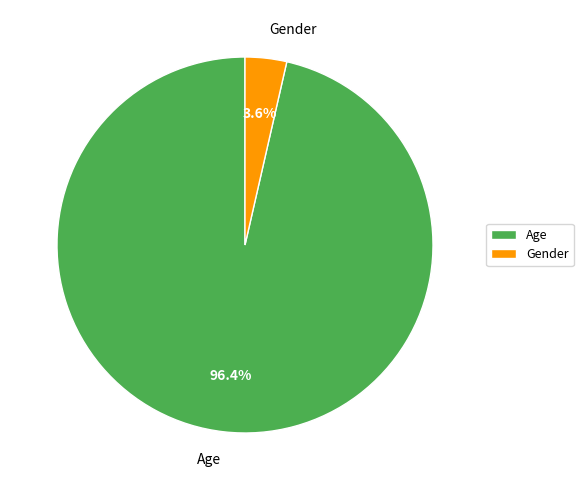

Which slice is the smallest?

Gender